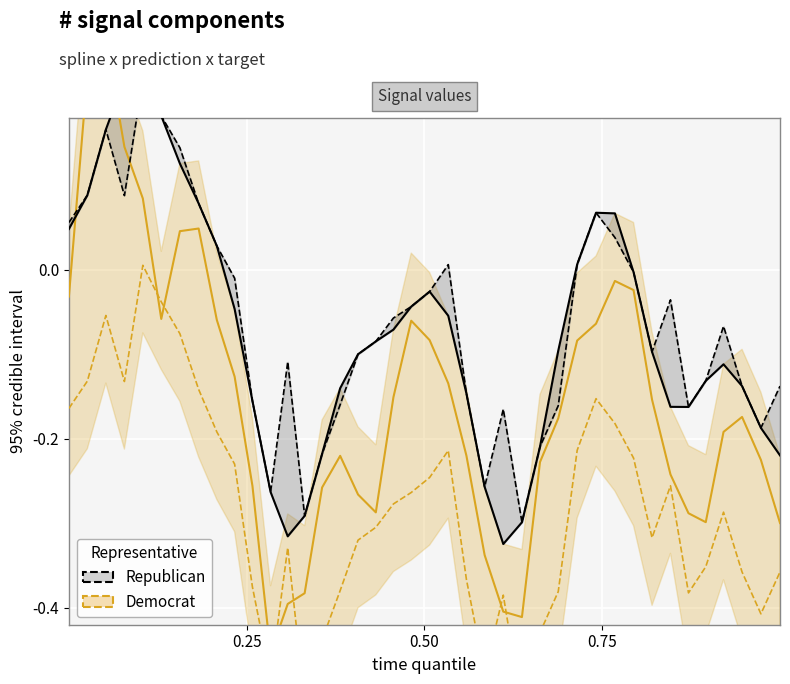

At which category is the sum across all series the highest?

0.75